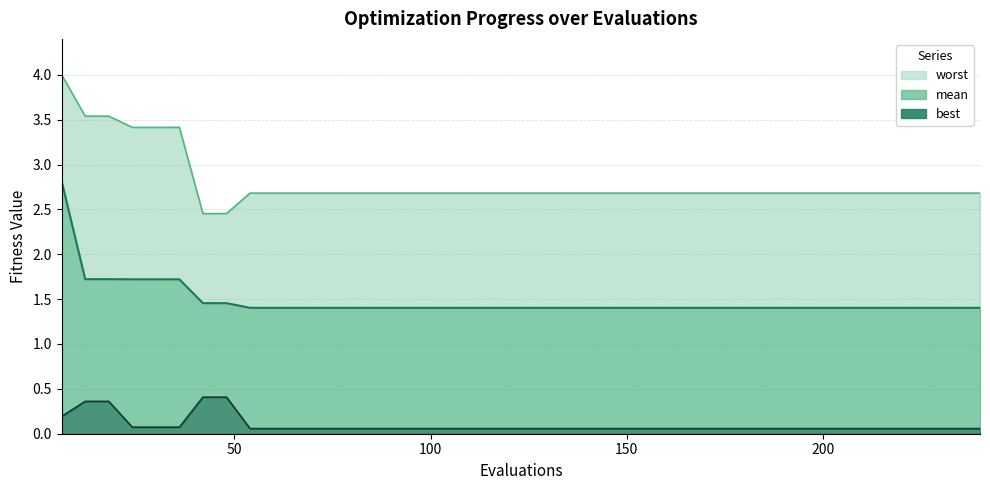

Which series has the widest spread of values?

worst